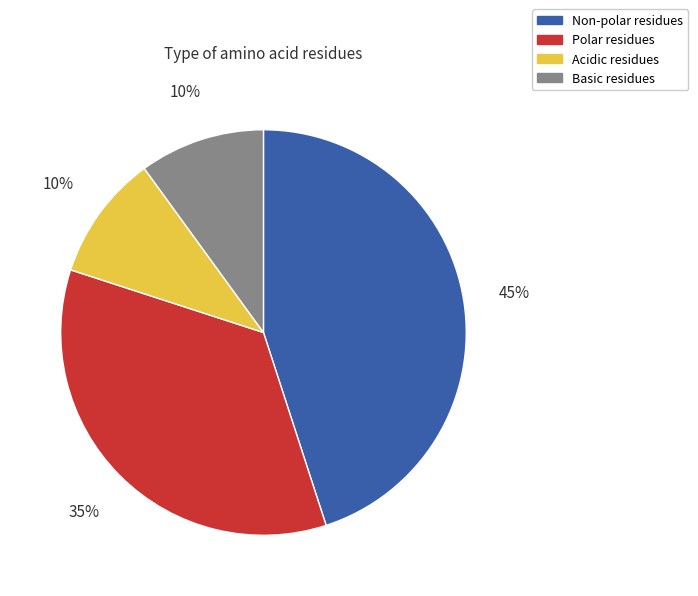

To the nearest percent, what is the average slice percentage?

25%